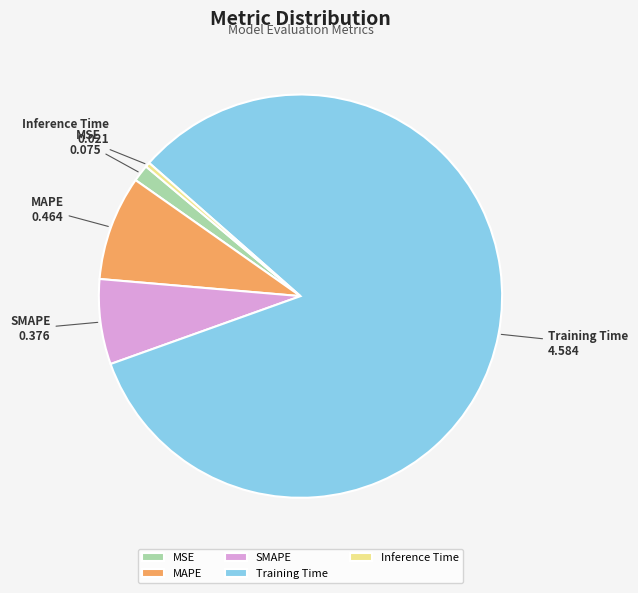

What is the majority slice?

Training Time